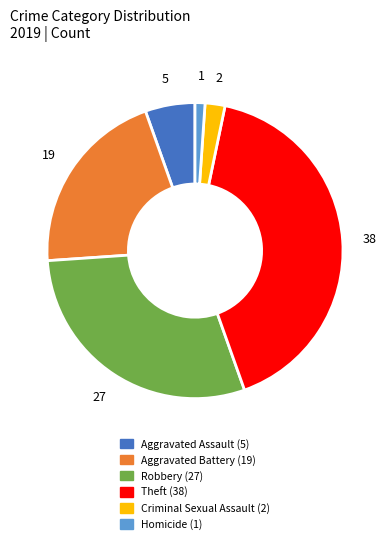

How many slices are in this pie chart?

6